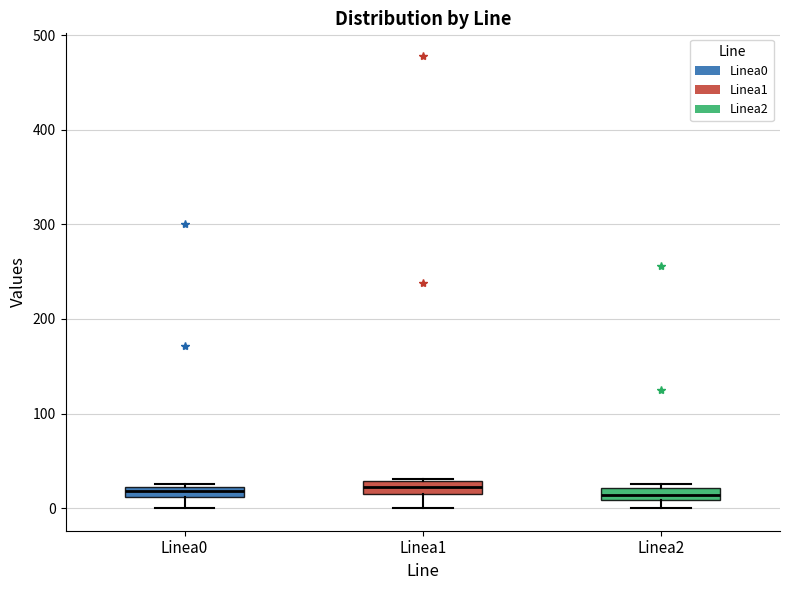

Where is the upper edge of the box for Linea1 on the y-axis? The values are not printed on the chart, so give them approximately, as read against the axis.

30